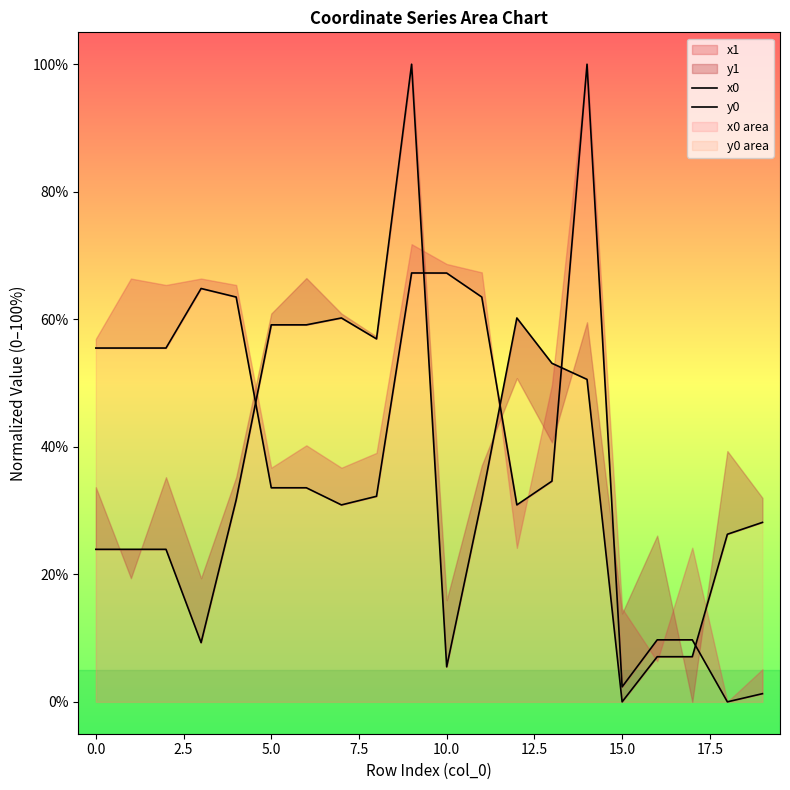

In y0, how many points are lower than both neighbors (excluding endpoints)?

4